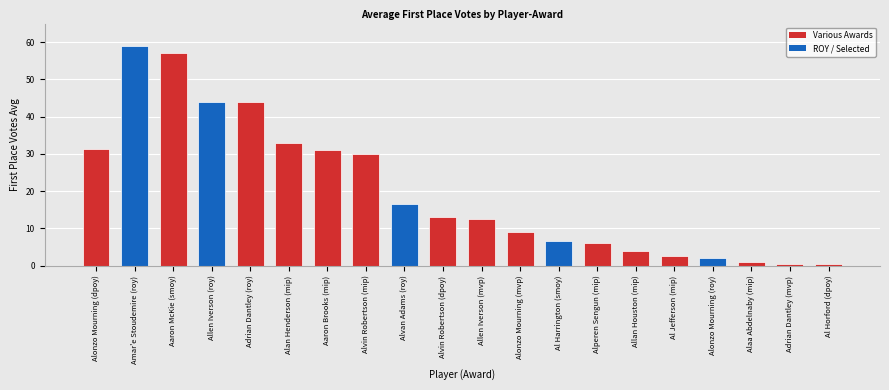

What position from the right is Alvin Robertson (dpoy)?

11